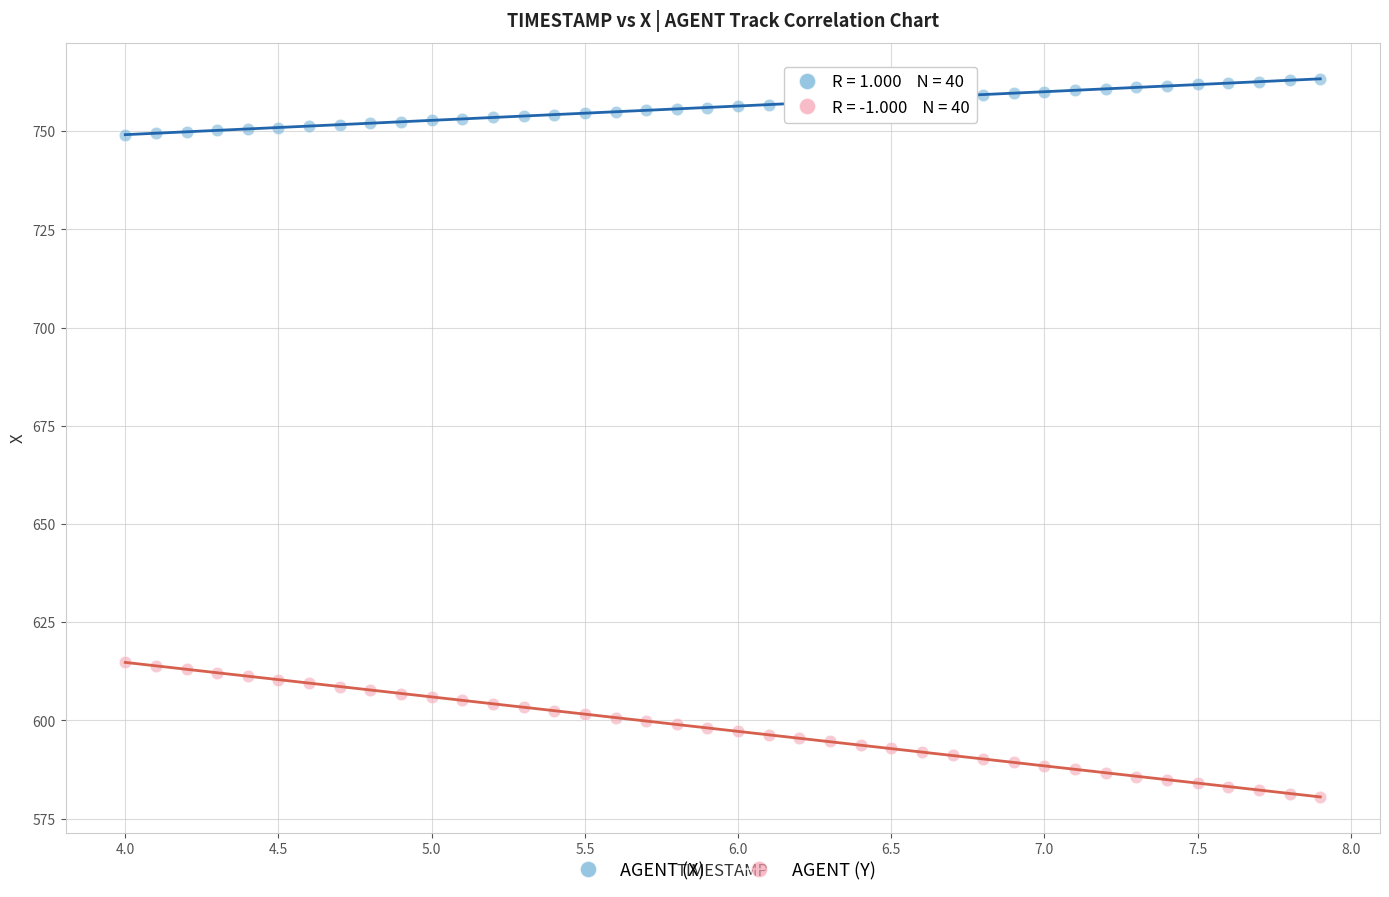

Which series has the widest spread of Y values?

AGENT (Y)